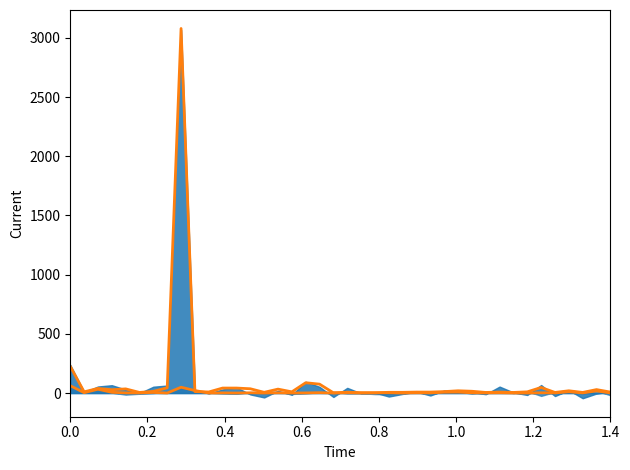

Rank the series by their average value, from lowest to highest.

retweets_count_smooth, likes_count_smooth